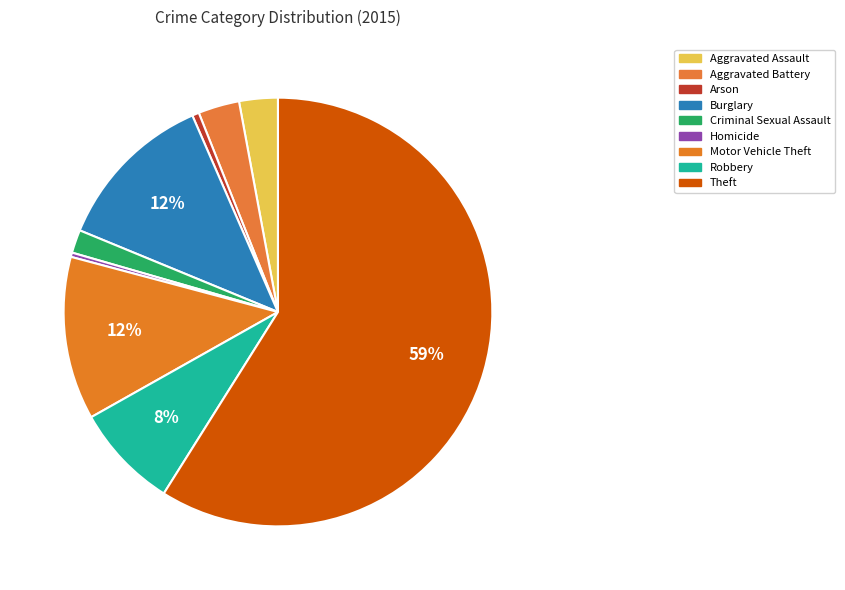

Which slice is the smallest?

Homicide